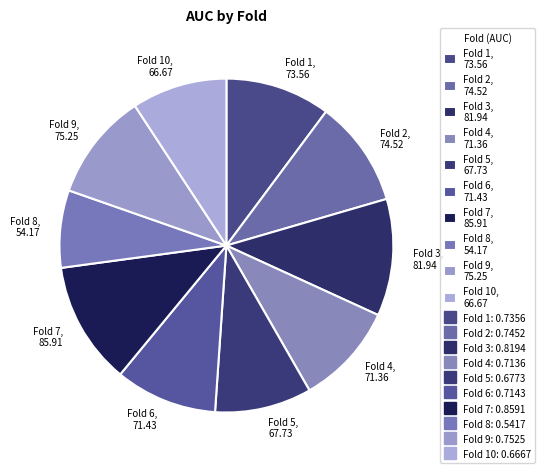

What is the largest slice in the pie chart?

Fold 7, 85.91